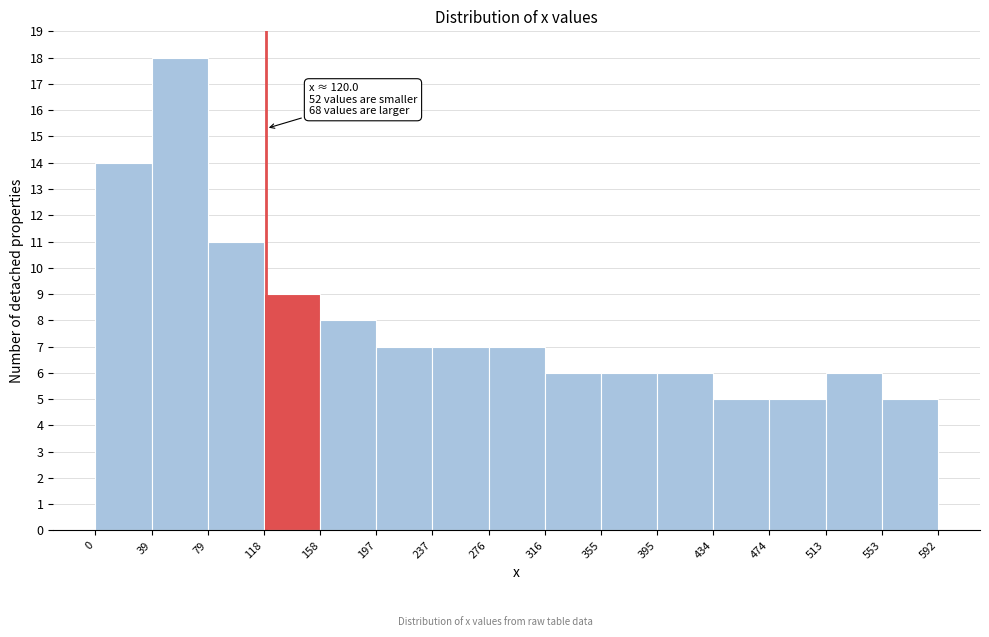

Over which range of the x-axis is the bar tallest?

39 to 79